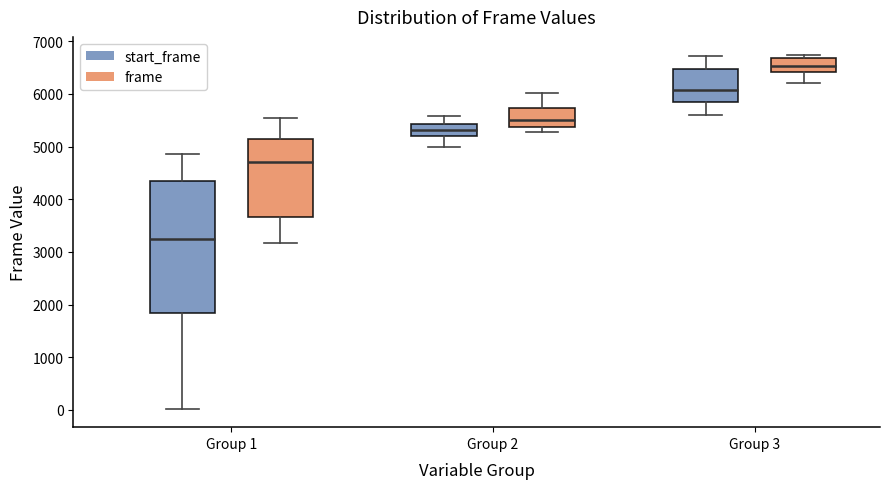

Reading left to right, read every box against the y-axis: the position of its median line, the range the box covers, and the ends of its whiskers. The values are not printed on the chart, so give them approximately, as read against the axis.

Group 1 (start_frame): median 3300, box 1800 to 4400, whiskers 0 to 4900
Group 1 (frame): median 4700, box 3700 to 5100, whiskers 3200 to 5600
Group 2 (start_frame): median 5300, box 5200 to 5400, whiskers 5000 to 5600
Group 2 (frame): median 5500, box 5400 to 5700, whiskers 5300 to 6000
Group 3 (start_frame): median 6100, box 5800 to 6500, whiskers 5600 to 6700
Group 3 (frame): median 6500, box 6400 to 6700, whiskers 6200 to 6700 (just above the box's upper edge)